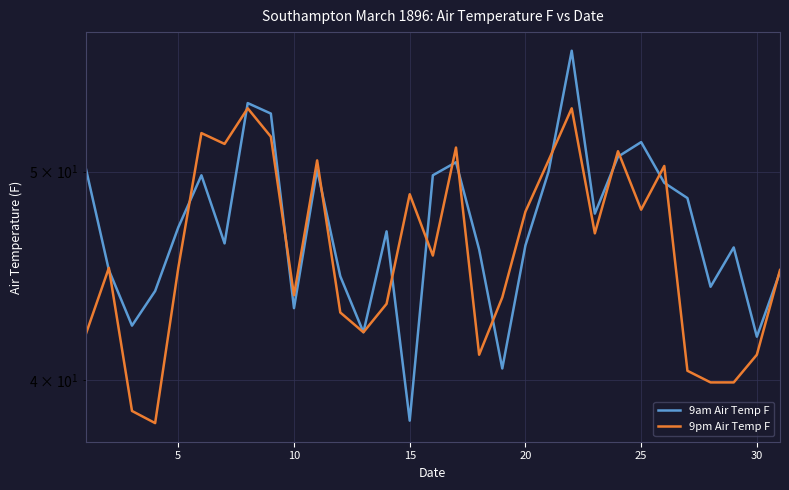

What is the difference between the maximum and second lowest values in the 9am Air Temp F series?

16.4